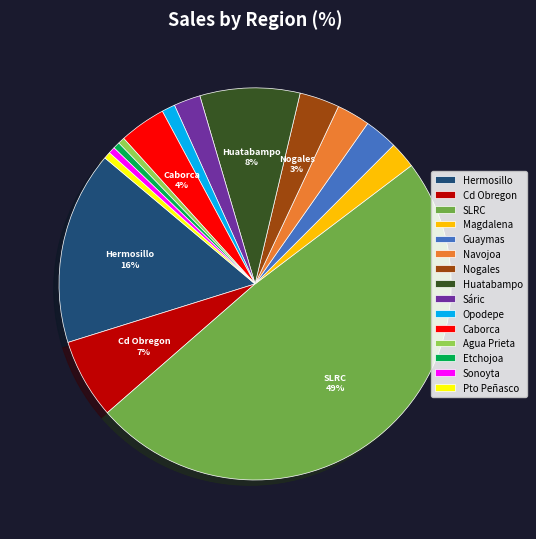

The Sáric slice represents 15% of the pie. True or false?

False